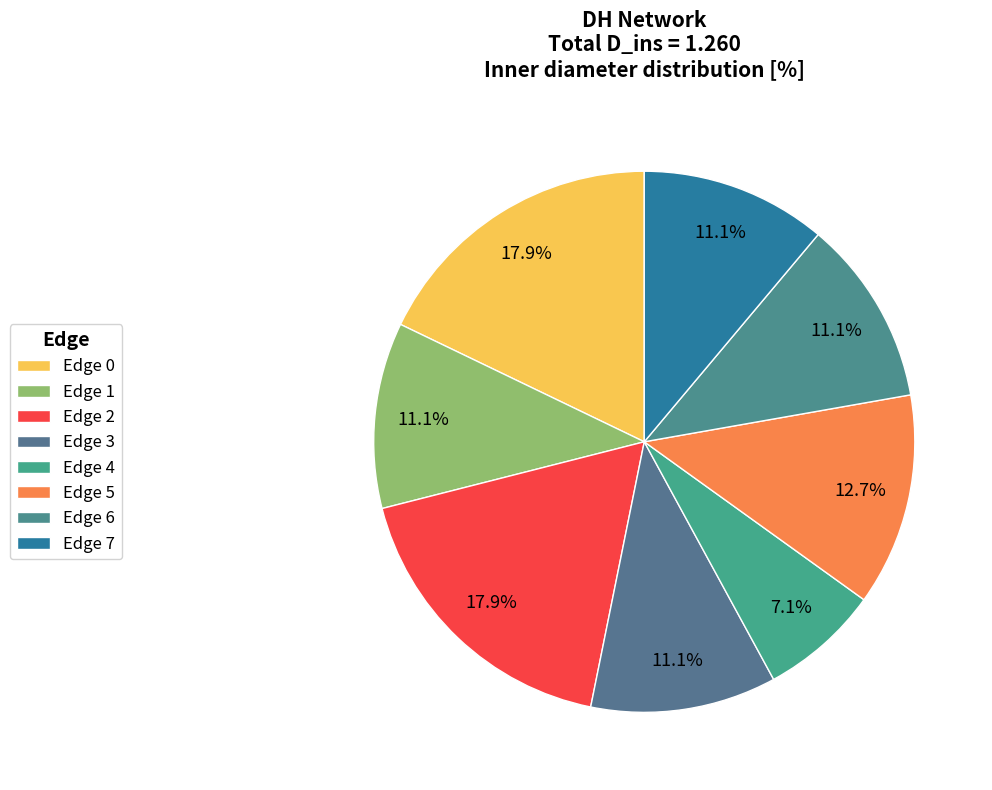

How many slices are in this pie chart?

8